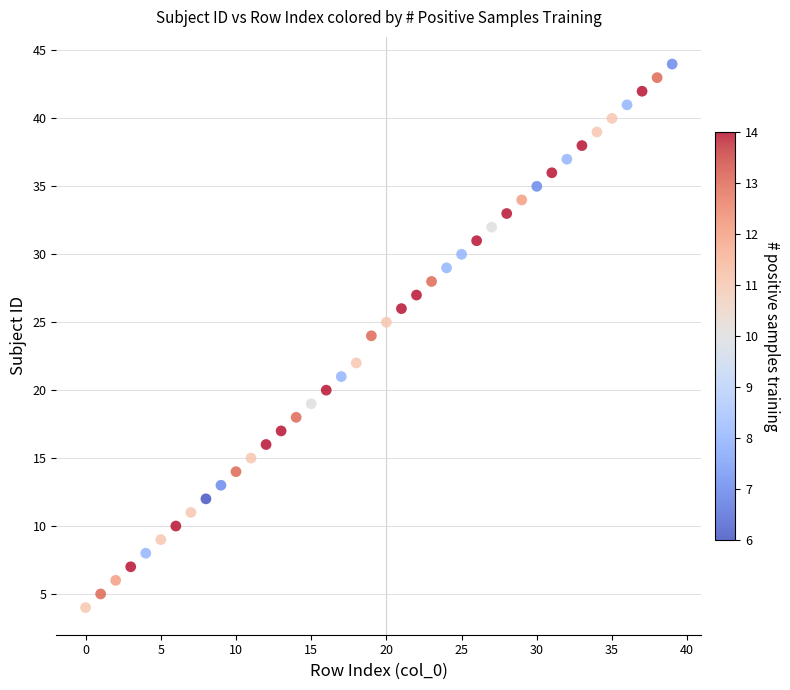

What is the range of Y values (max minus min)?

40